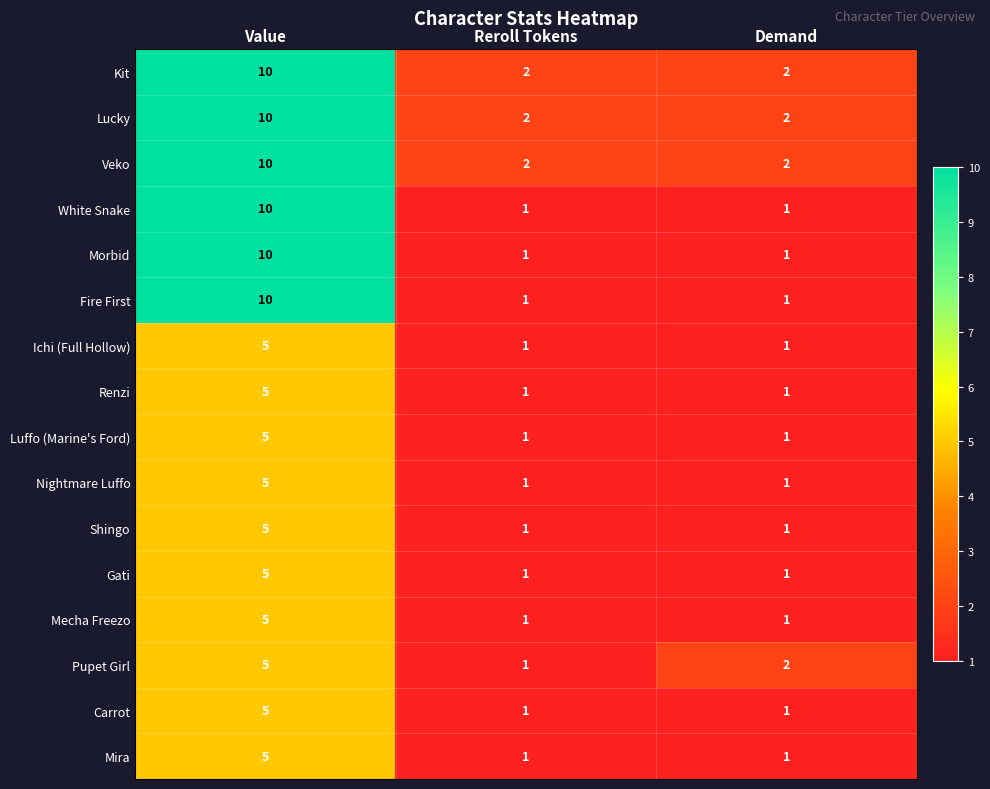

How many categories are shown in the chart?

3